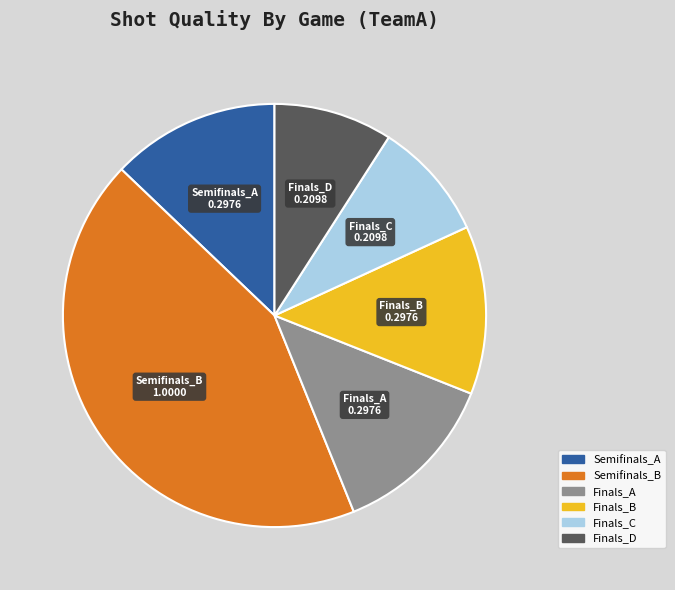

Which slice is the largest?

Semifinals_B